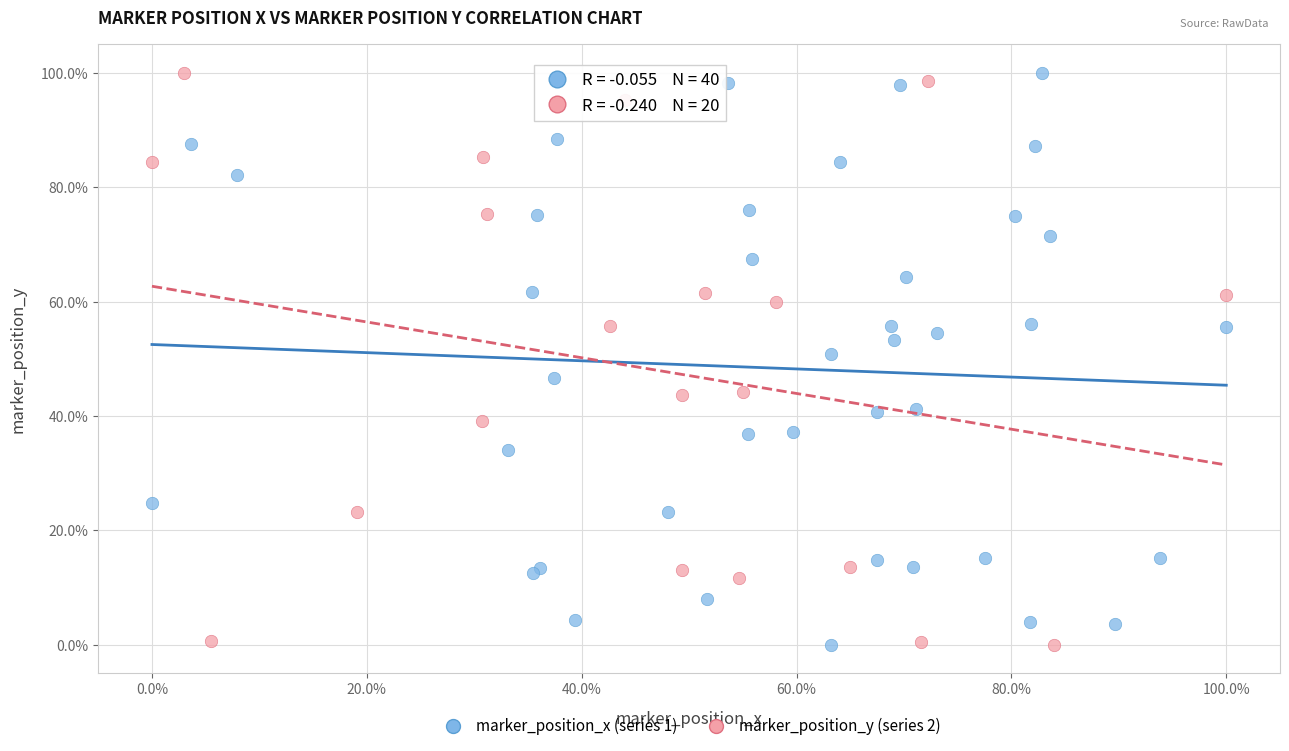

What are all the series names shown in the legend?

marker_position_x (series 1), marker_position_y (series 2)